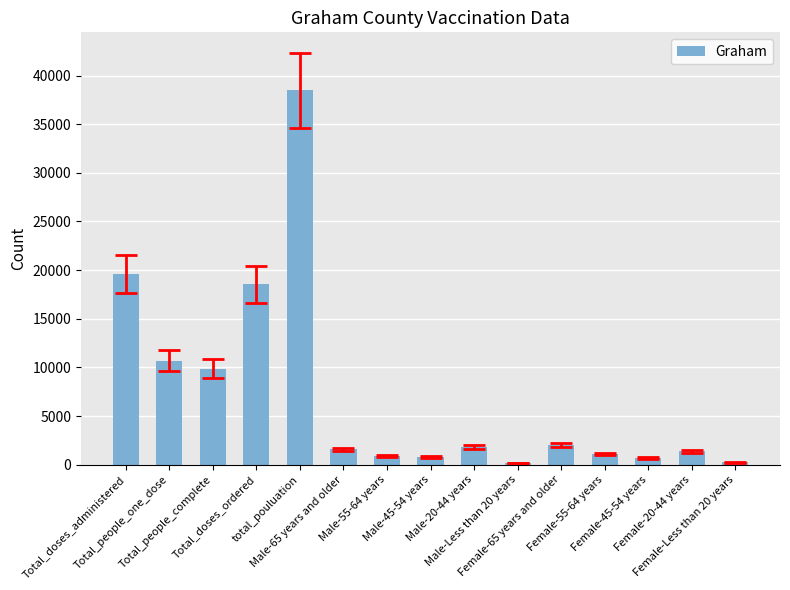

What is the difference between the second highest and minimum values?

19395